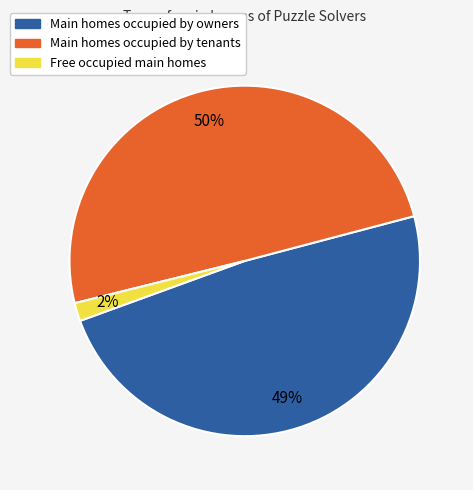

To the nearest percent, what is the average slice percentage?

33%